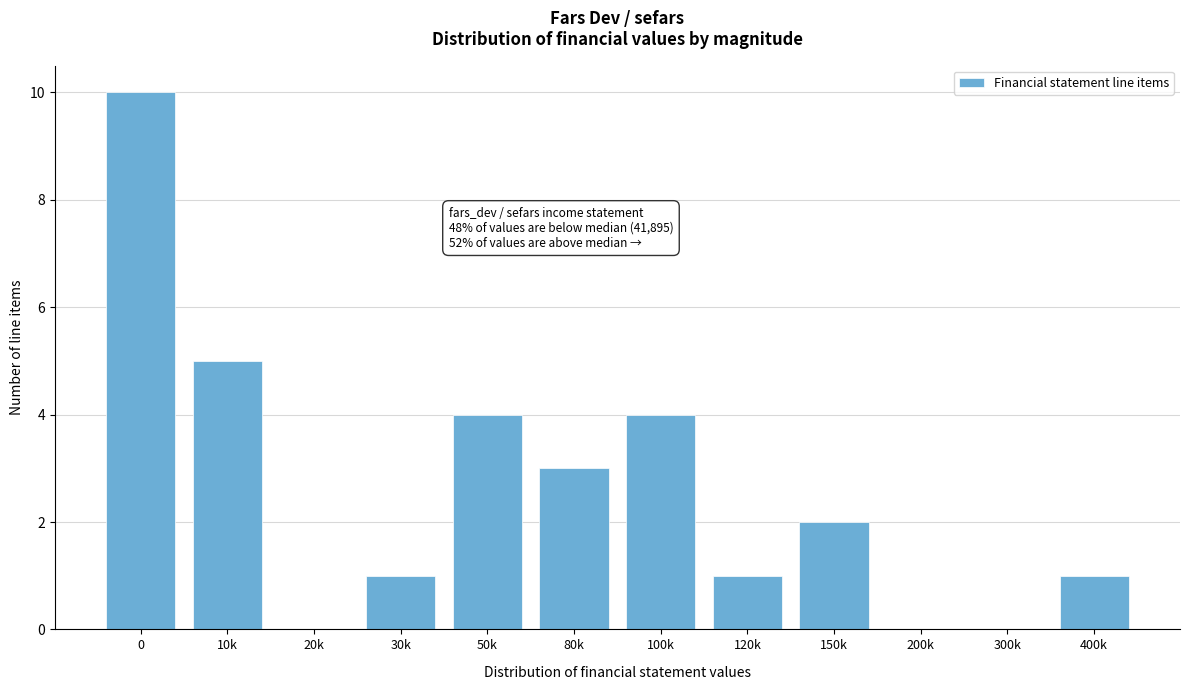

Reading left to right, what are all the values shown in this chart?

0=10	10k=5	20k=0	30k=1	50k=4	80k=3	100k=4	120k=1	150k=2	200k=0	300k=0	400k=1